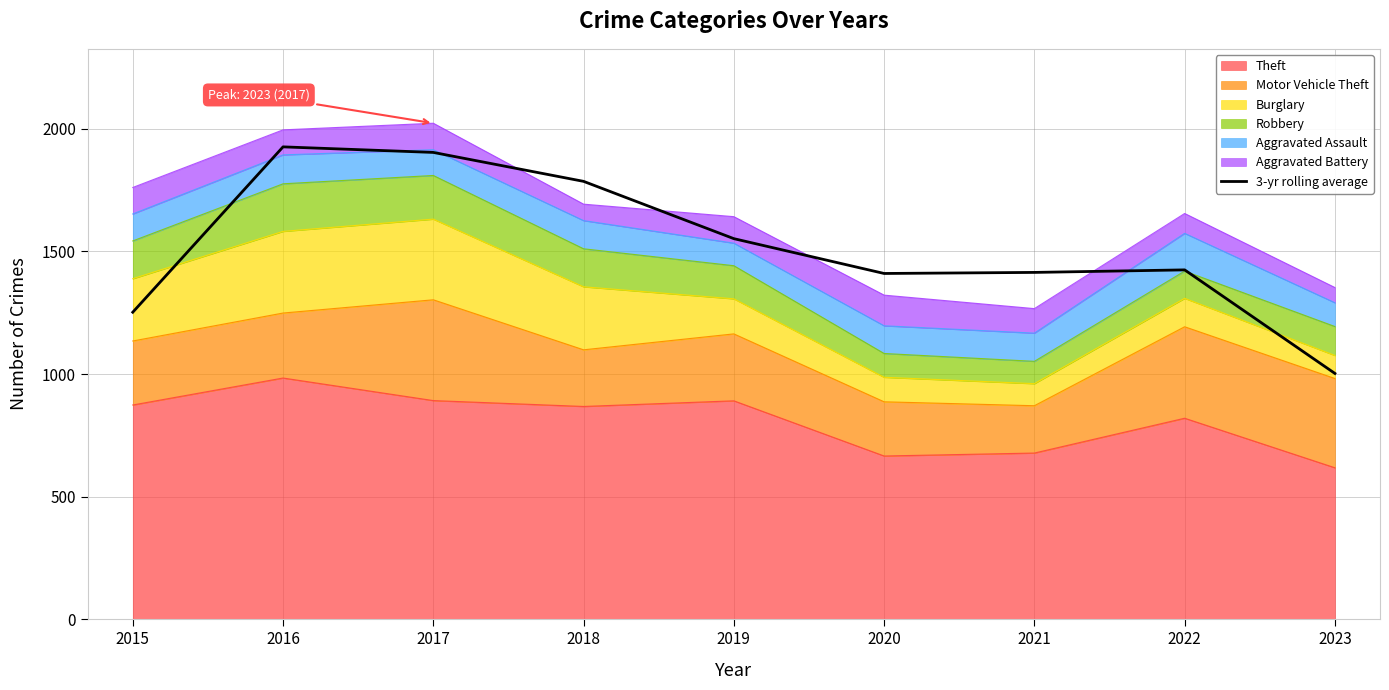

Rank the categories by value from highest to lowest.

2016, 2017, 2018, 2019, 2022, 2021, 2020, 2015, 2023